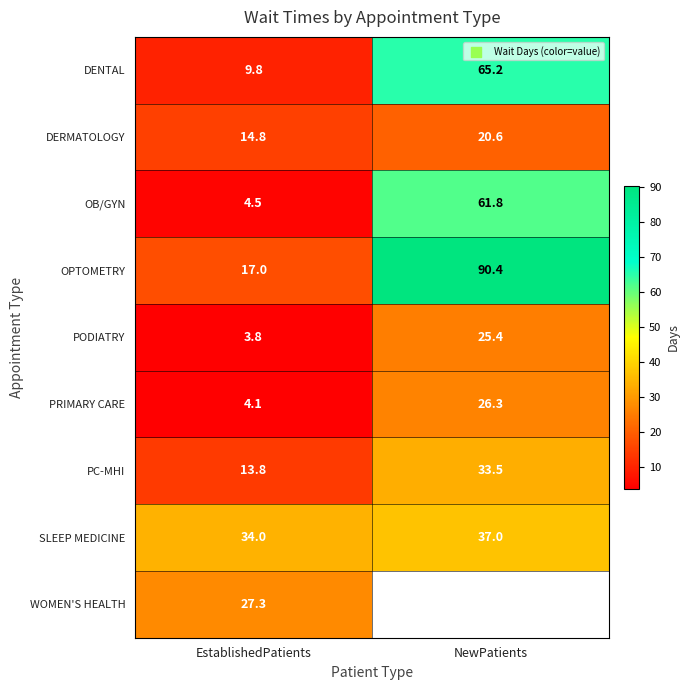

At EstablishedPatients, list the series in order from largest to smallest.

SLEEP MEDICINE, WOMEN'S HEALTH, OPTOMETRY, DERMATOLOGY, PC-MHI, DENTAL, OB/GYN, PRIMARY CARE, PODIATRY